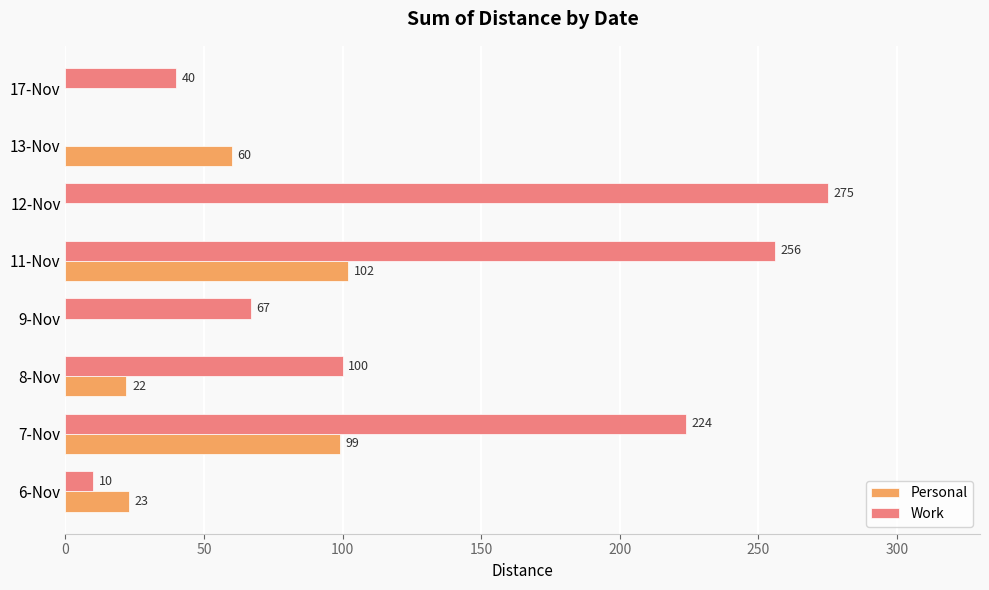

How many positive values does the Personal series have?

5